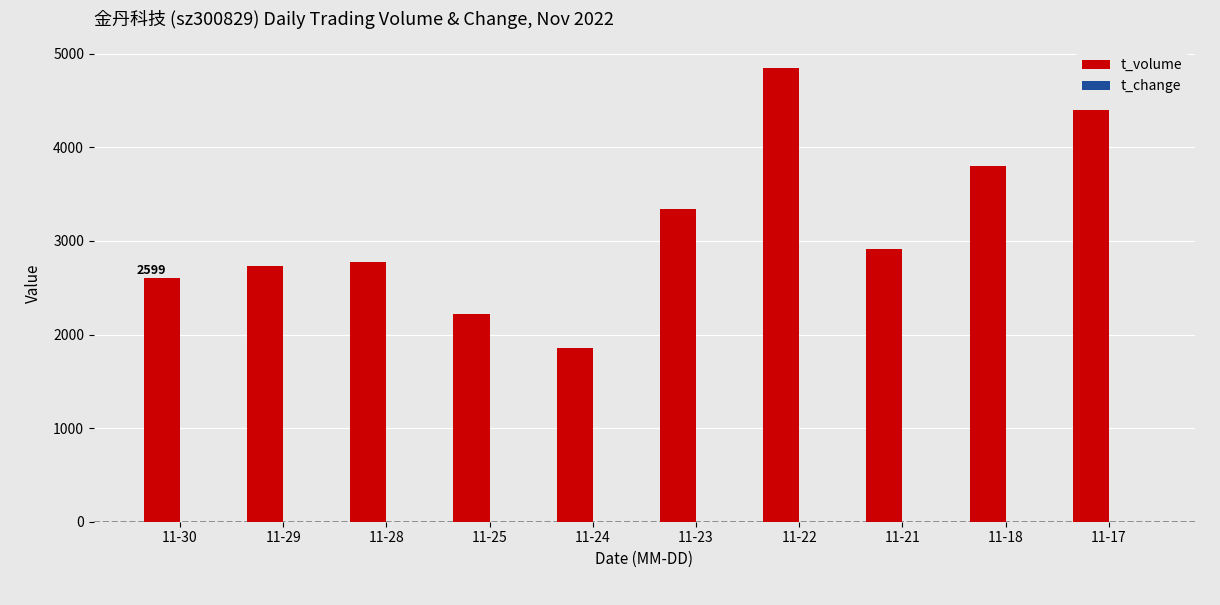

Is it true that t_volume equals 1432.2 at 11-25?

False